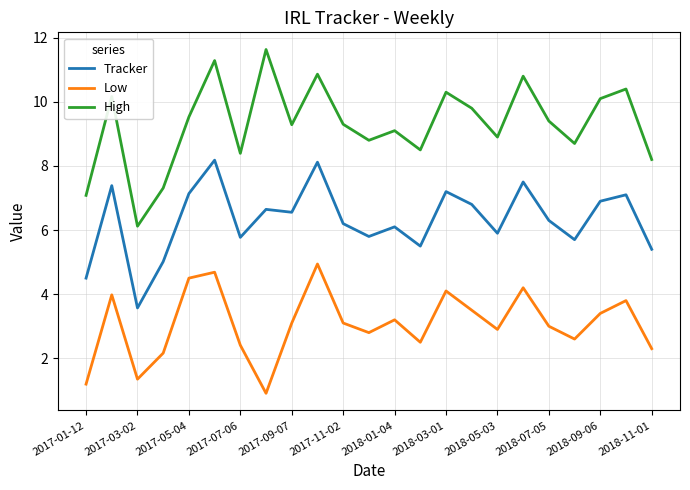

How many distinct data groups are displayed?

3